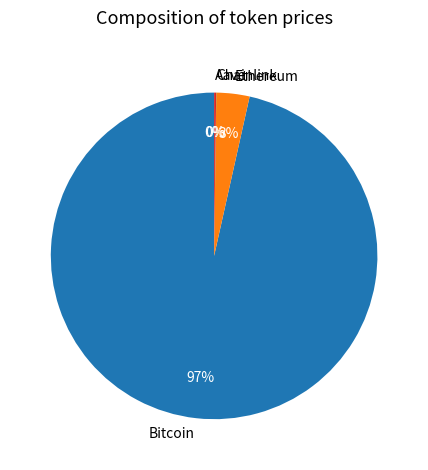

To the nearest percent, what is the average slice percentage?

25%